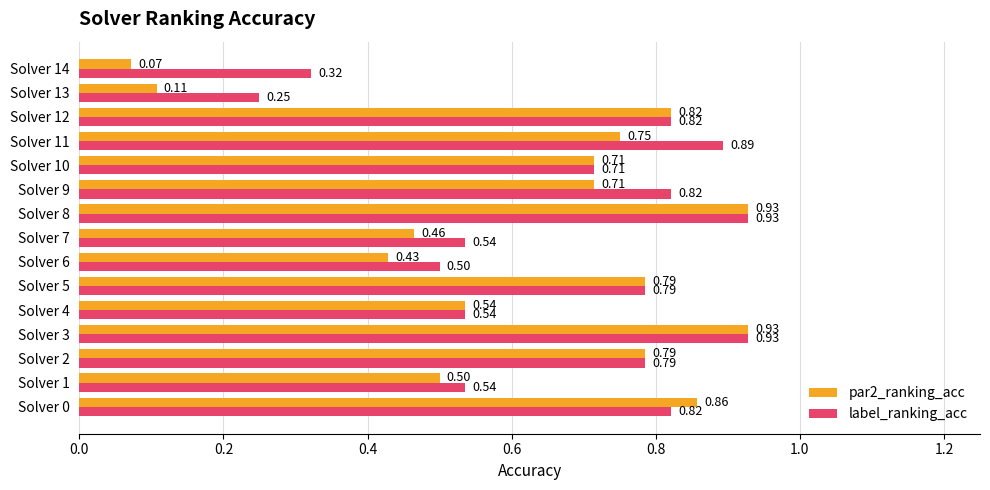

Between Solver 9 and Solver 12, which series saw the biggest shift?

par2_ranking_acc